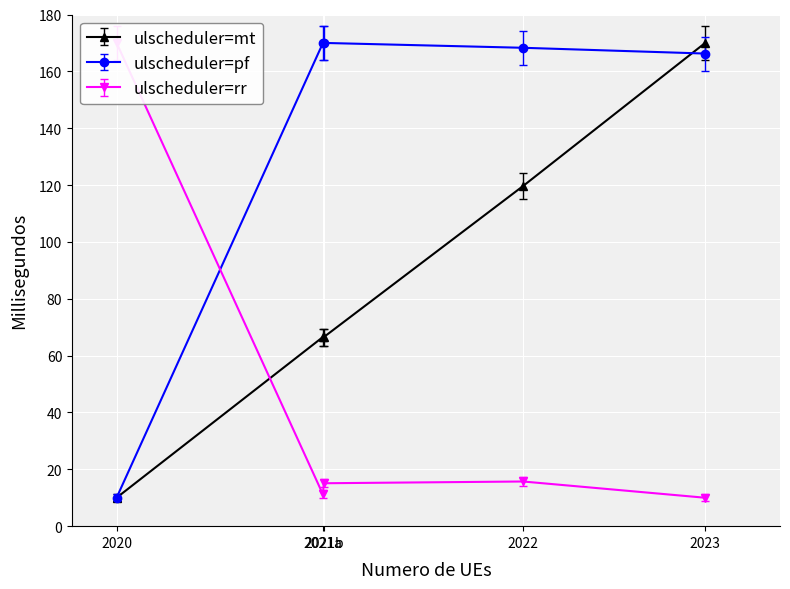

What is the minimum value for ulscheduler=pf?

10.0